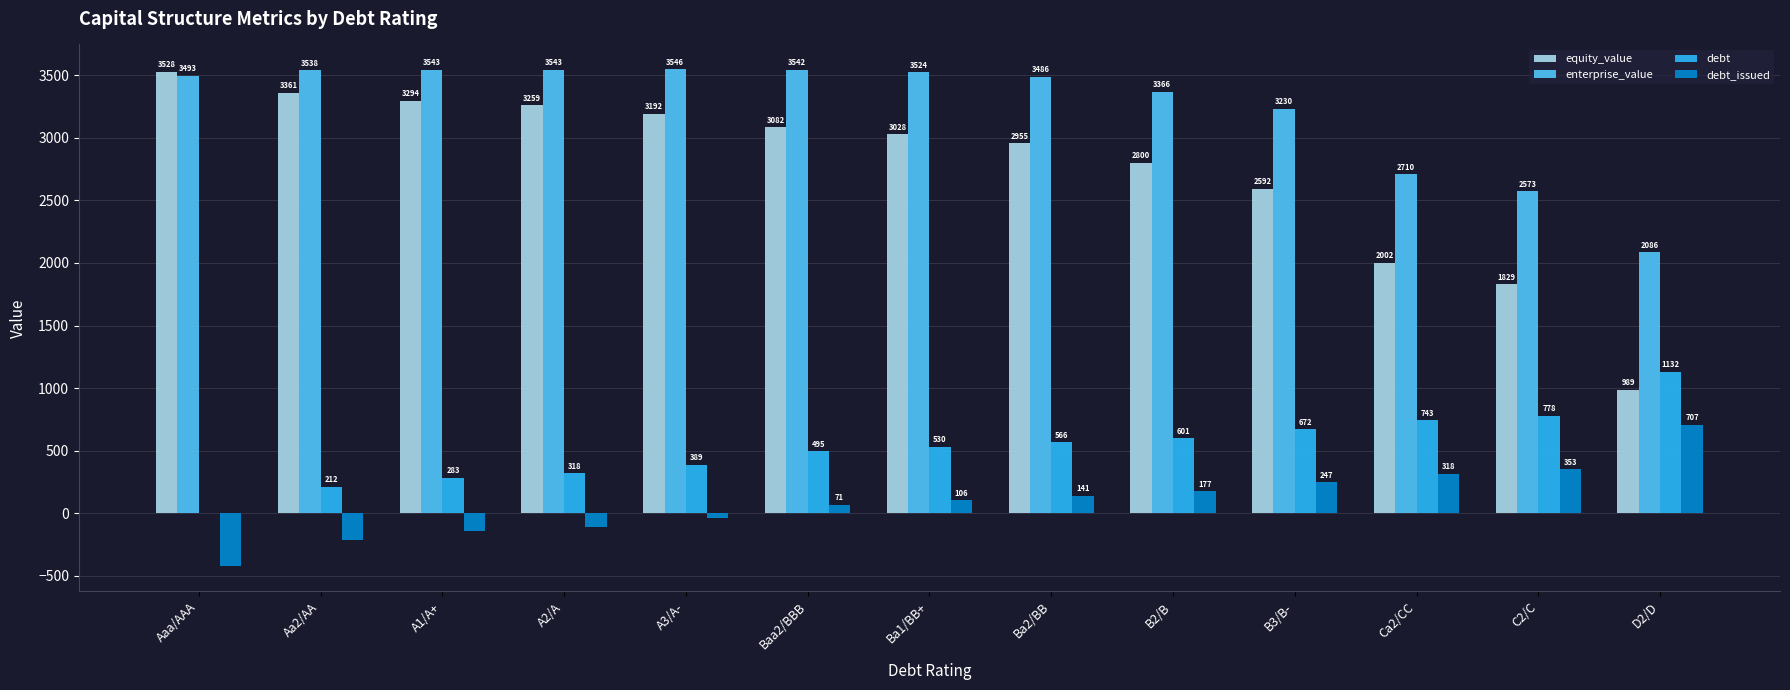

What value does the enterprise_value series have at Ba1/BB+?

3523.7